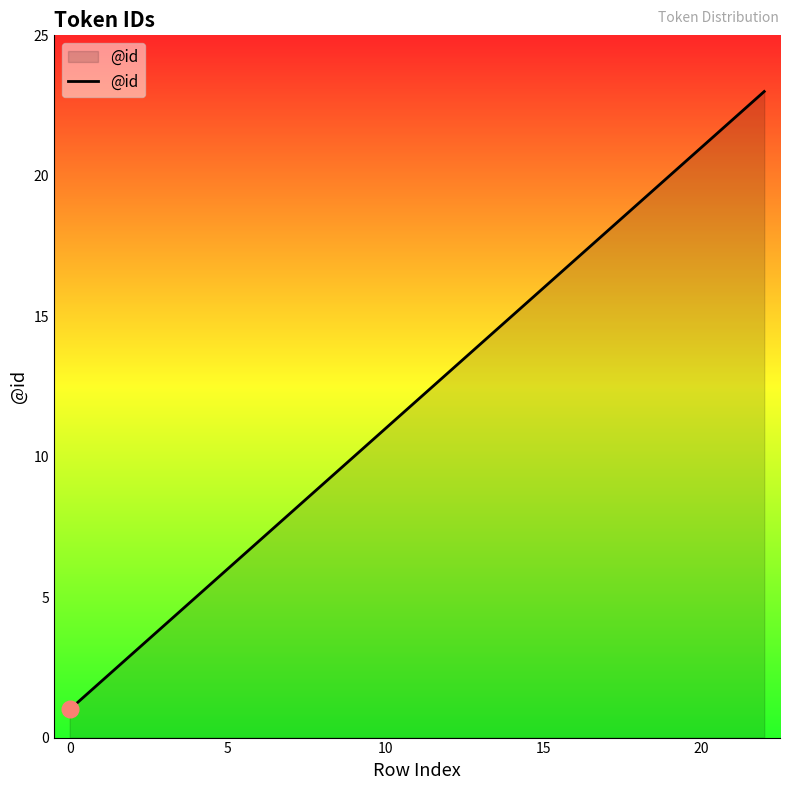

What is the difference between the maximum and minimum values?

22